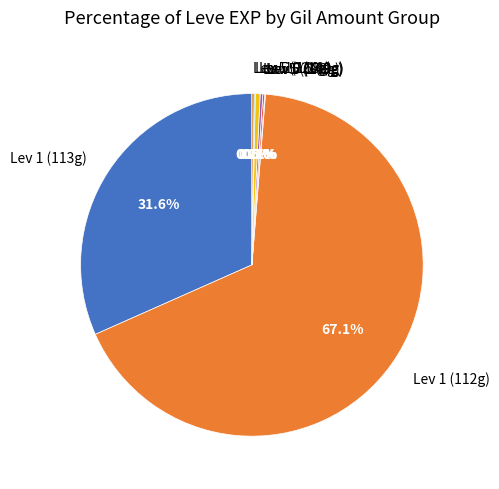

What is the largest slice in the pie chart?

Lev 1 (112g)